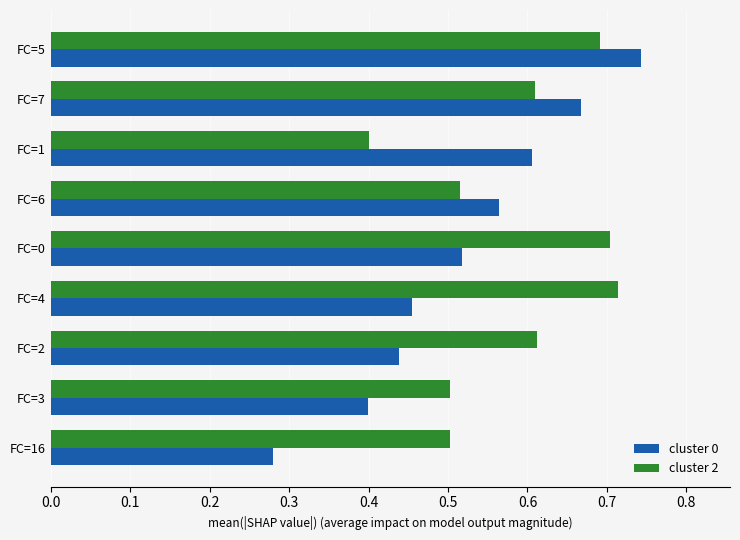

True or false: cluster 2 has a value of 0.9 at FC=6.

False